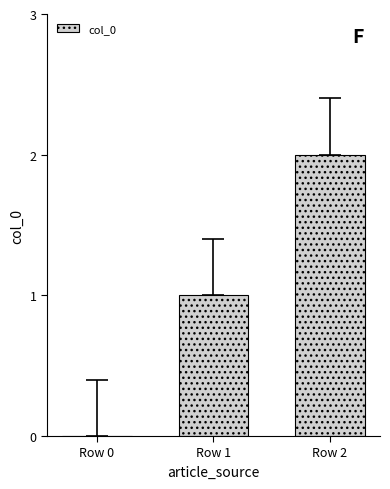

Reading left to right, extract all data points from this chart.

Row 0=0	Row 1=1	Row 2=2